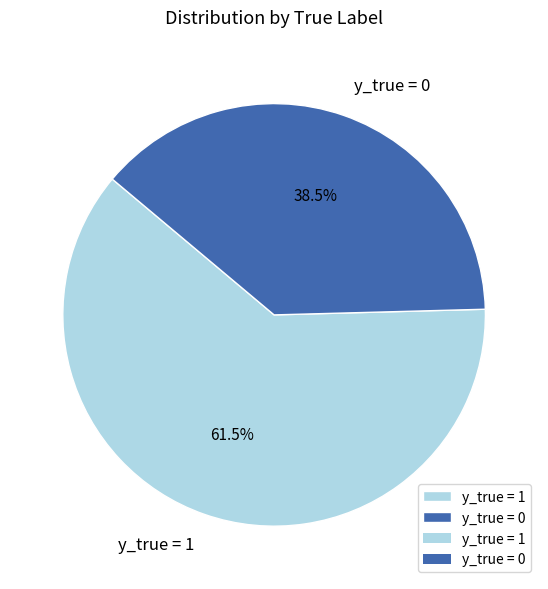

Which category has the biggest portion of the pie?

y_true = 1